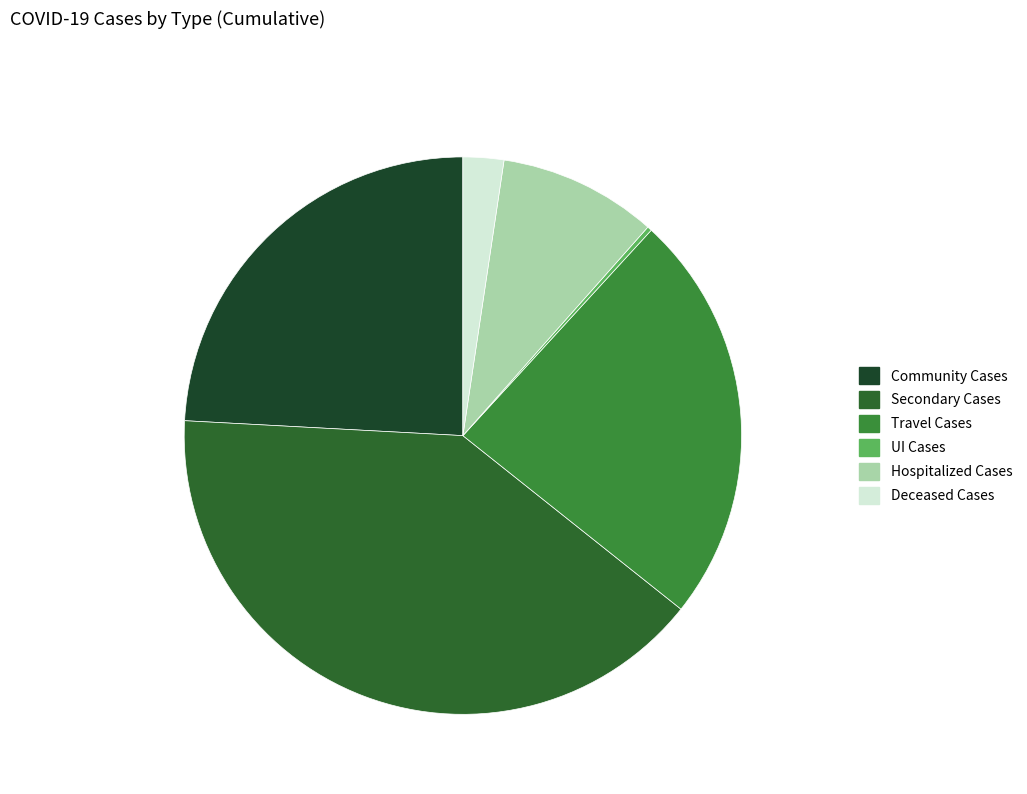

Approximately how many times larger is the value at Hospitalized Cases compared to Community Cases?

0.4